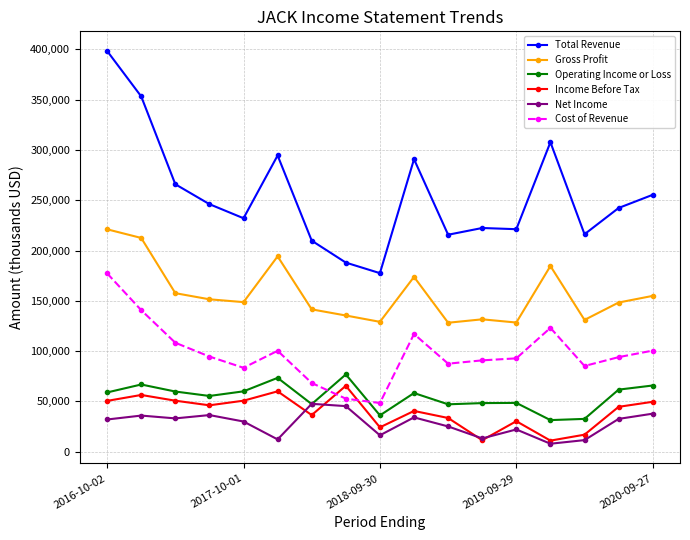

Which series has the largest total across all categories?

Total Revenue